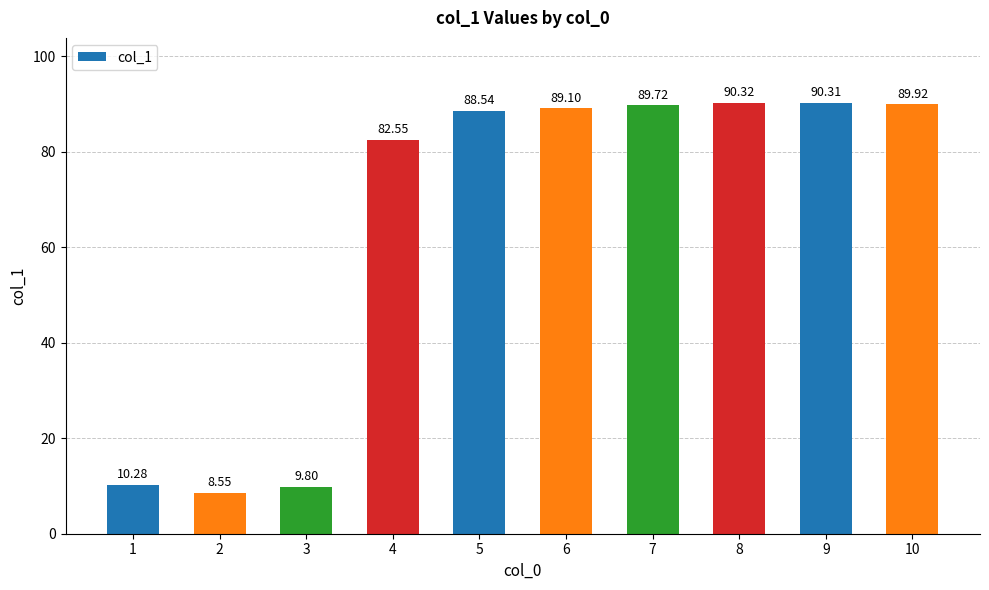

At which label is the value closest to 49?

4